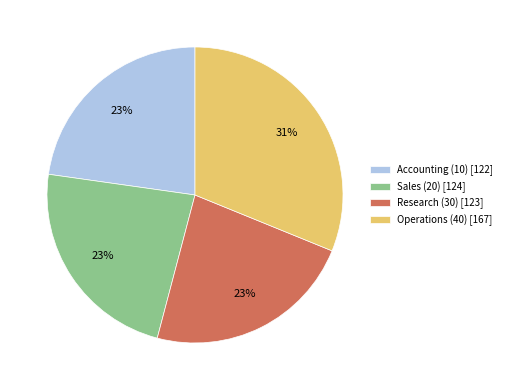

The Sales (20) slice represents 23% of the pie. True or false?

True